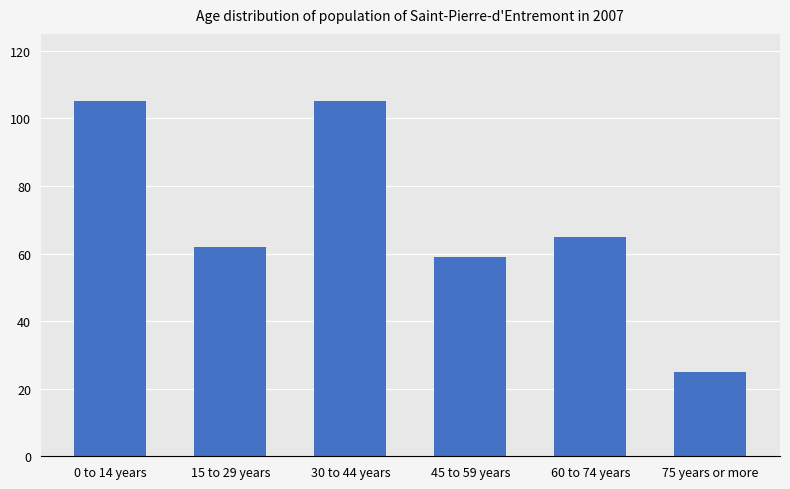

How many data points are less than 65?

3